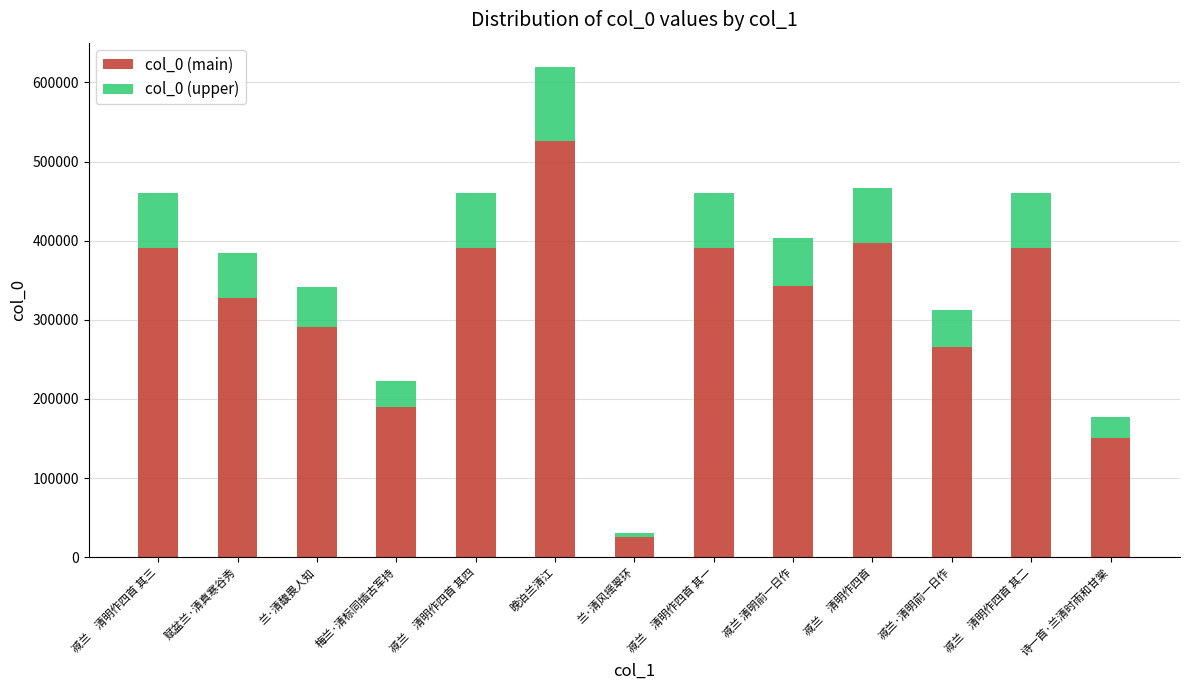

Which category has the lowest value in the col_0 (main) series?

兰·清风摇翠环